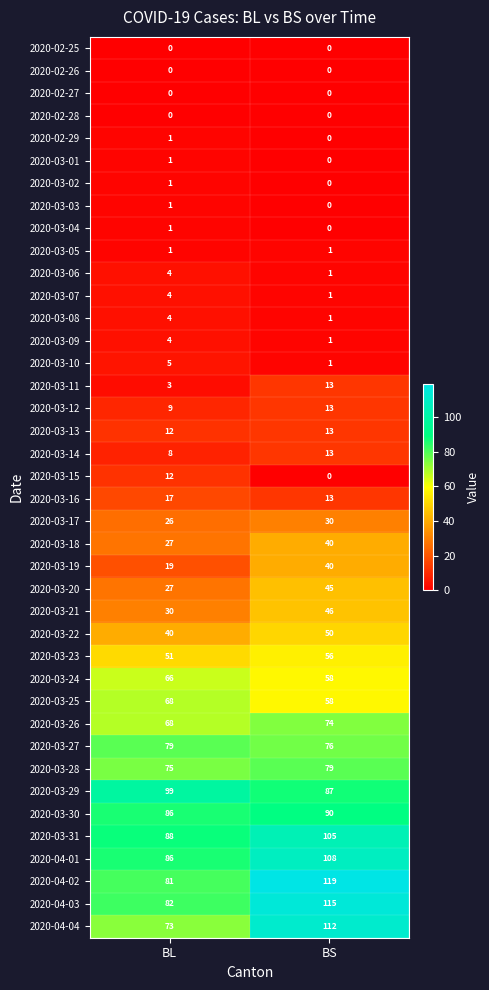

List the labels in order of 2020-03-28 value, largest first.

BS, BL